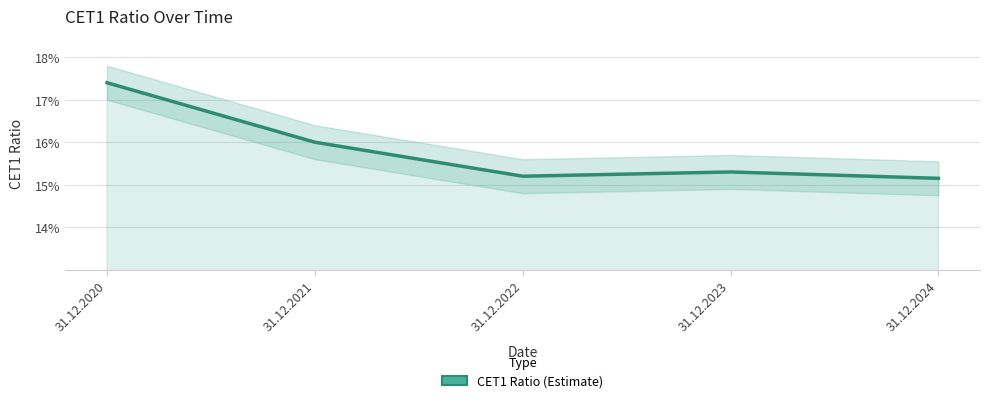

Count the values in the range 0 to 1.

5